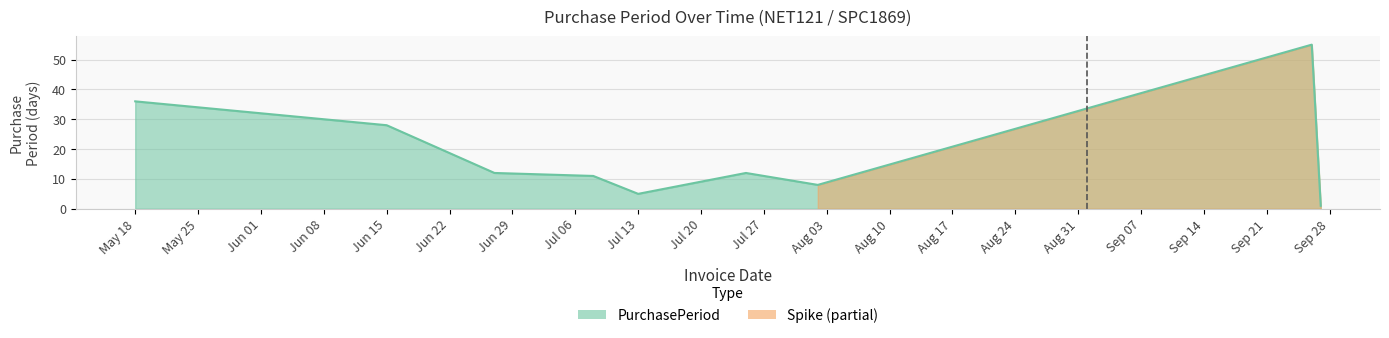

What is the smallest value displayed?

1